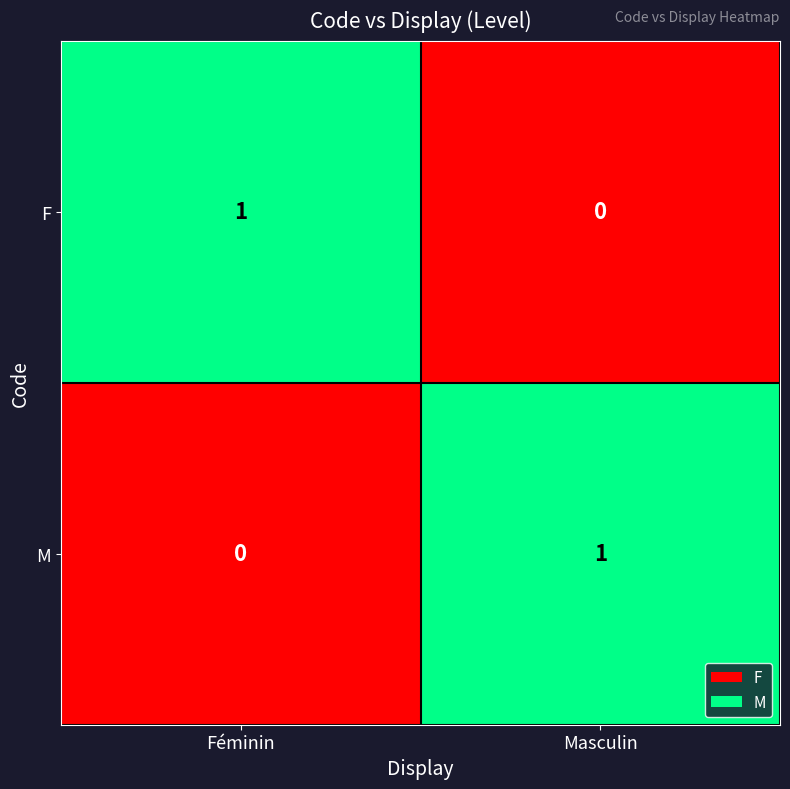

List the labels in order of F value, smallest first.

Masculin, Féminin